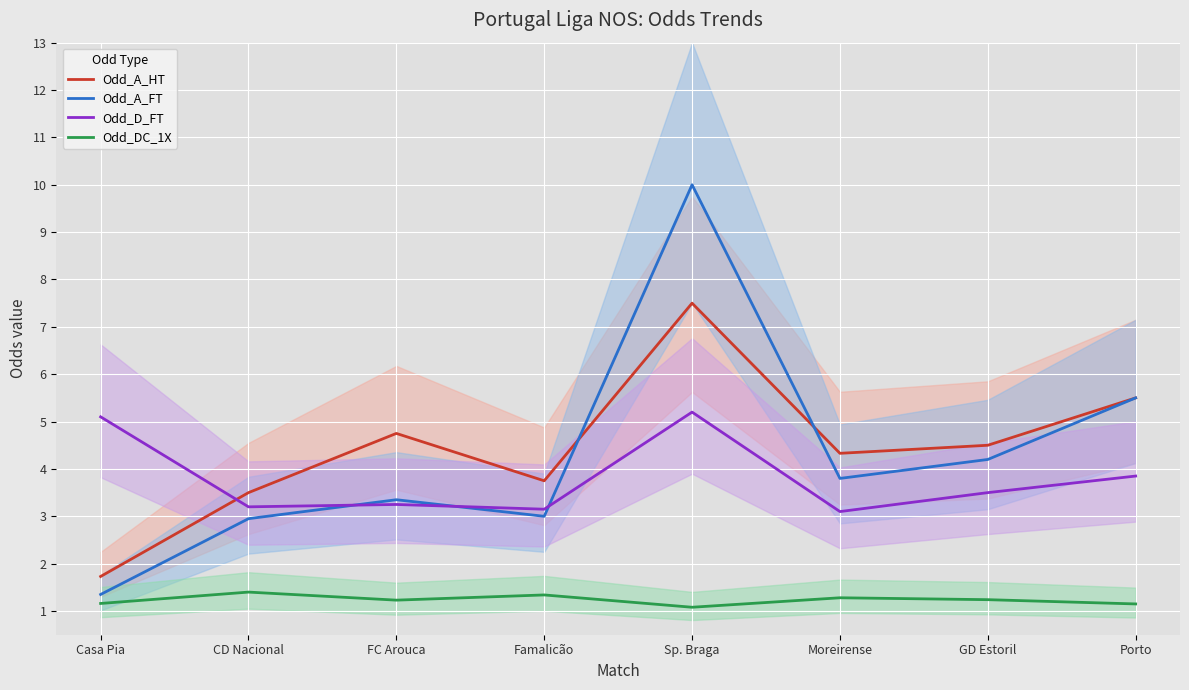

What is the value of the Odd_A_HT point at the 4th from the left?

3.8